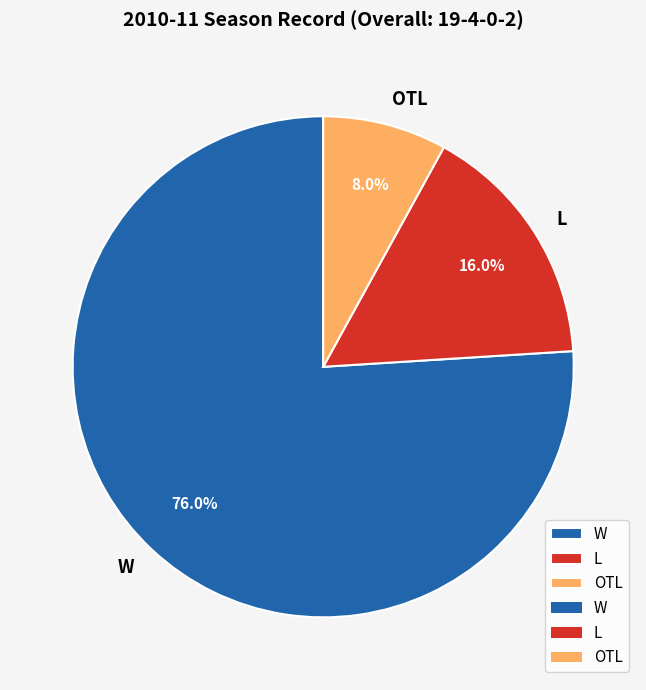

To the nearest percent, what is the difference between the W and OTL slice percentages?

68%